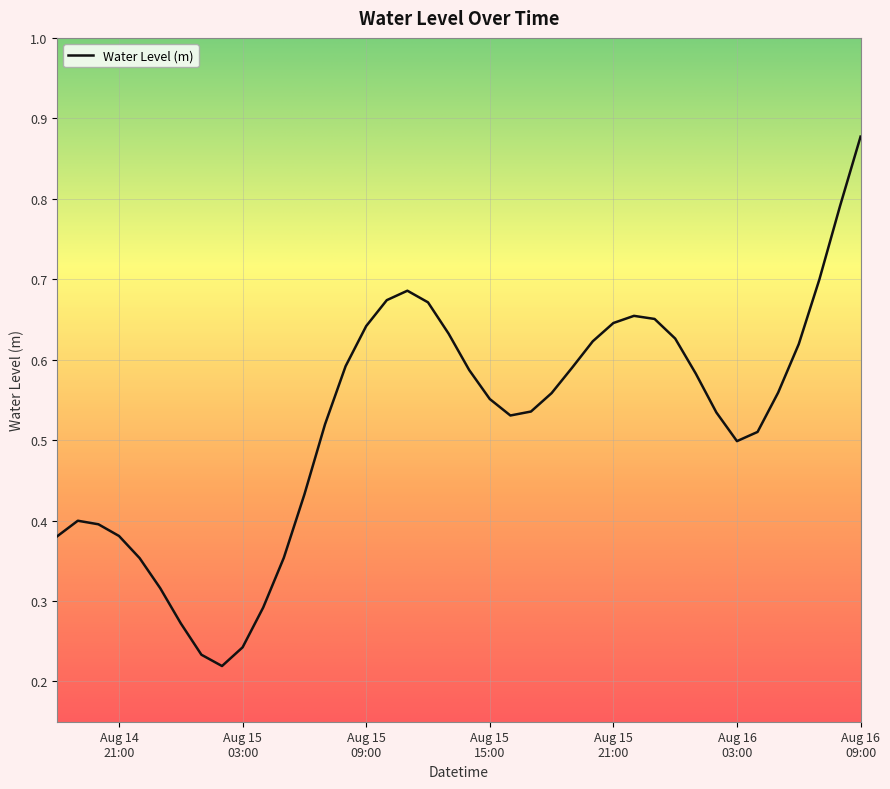

How many lines are shown in the chart?

1